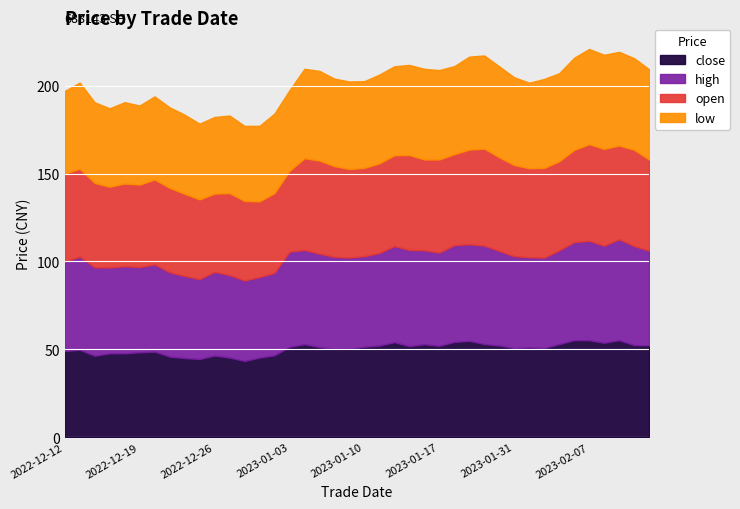

What is the sum of all low values?

1953.7